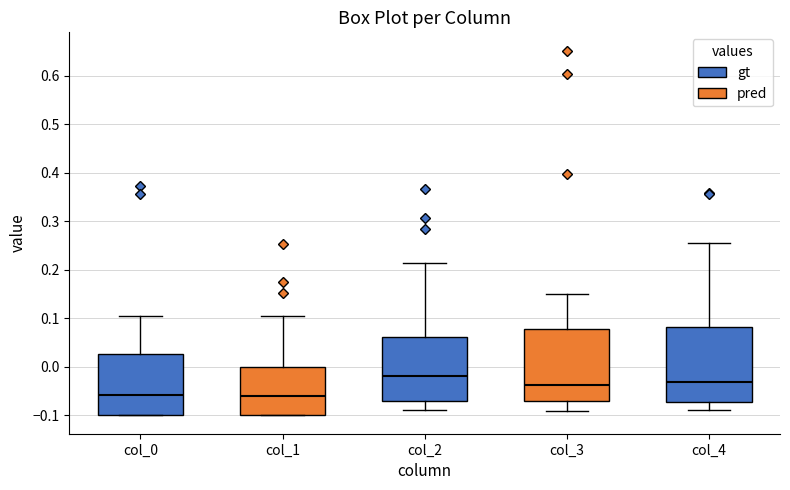

Reading left to right, transcribe this box plot: for each box, give where its median line is, the range the box spans, and where its two whiskers end, as read against the y-axis. The values are not printed on the chart, so give them approximately, as read against the axis.

col_0: median -0.06, box -0.10 to 0.03, whiskers -0.10 to 0.10
col_1: median -0.06, box -0.10 to 0.00, whiskers -0.10 to 0.10
col_2: median -0.02, box -0.07 to 0.06, whiskers -0.09 to 0.21
col_3: median -0.04, box -0.07 to 0.08, whiskers -0.09 to 0.15
col_4: median -0.03, box -0.07 to 0.08, whiskers -0.09 to 0.26